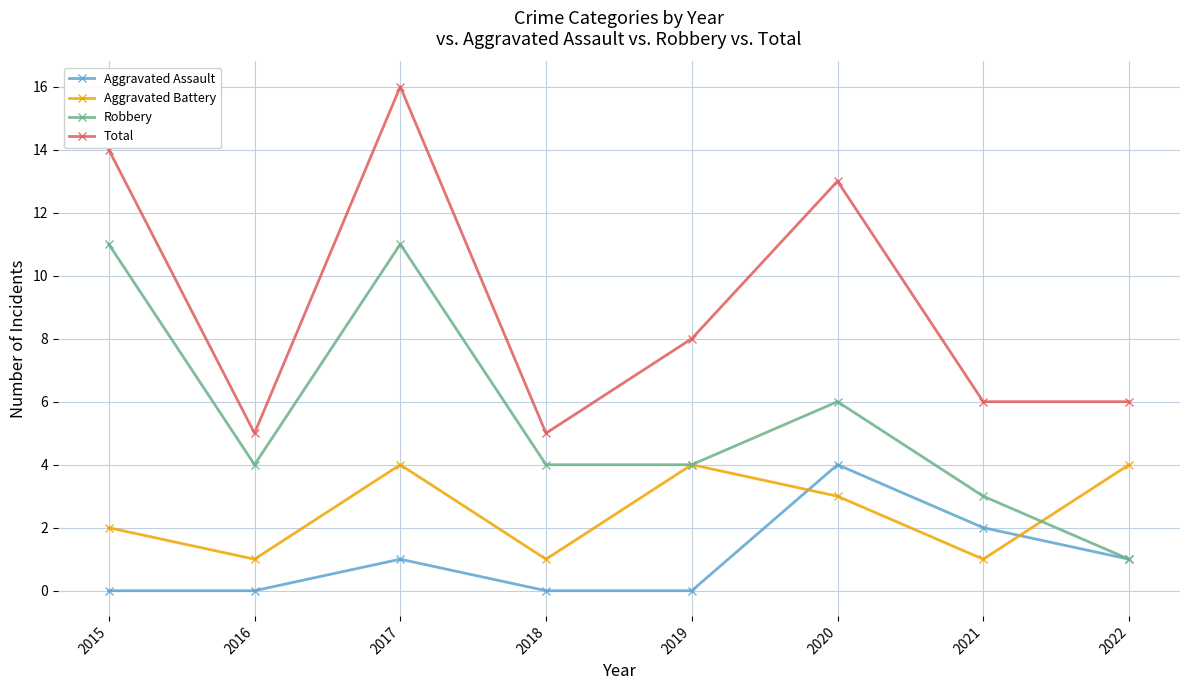

True or false: Robbery has more than 0 interior local peaks.

True